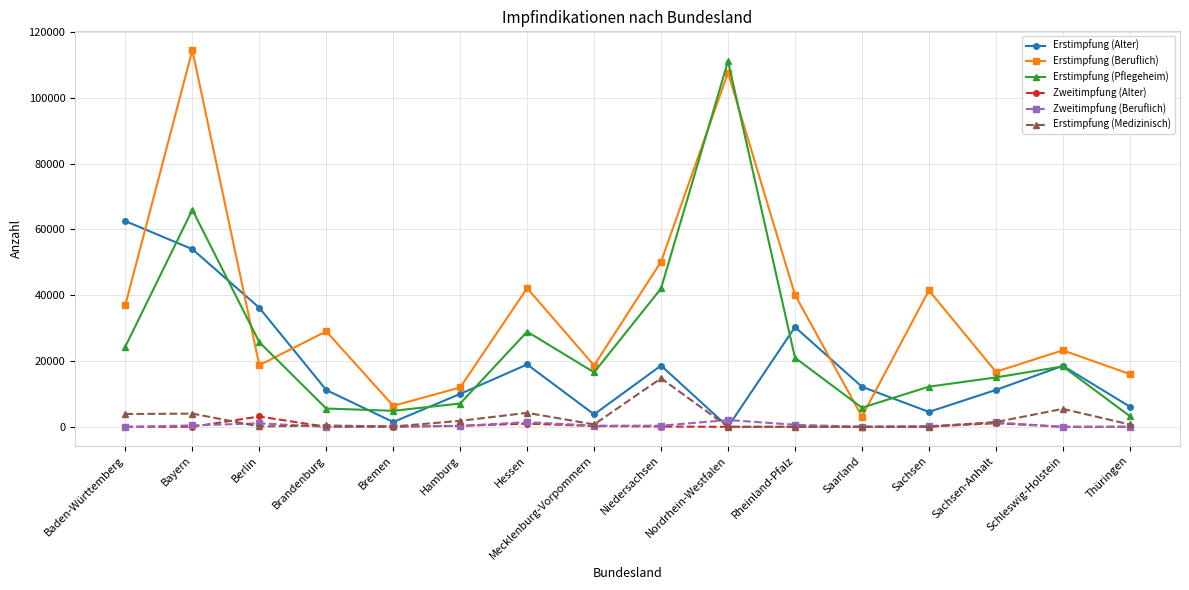

At which category does Erstimpfung (Beruflich) reach its first local peak?

Bayern